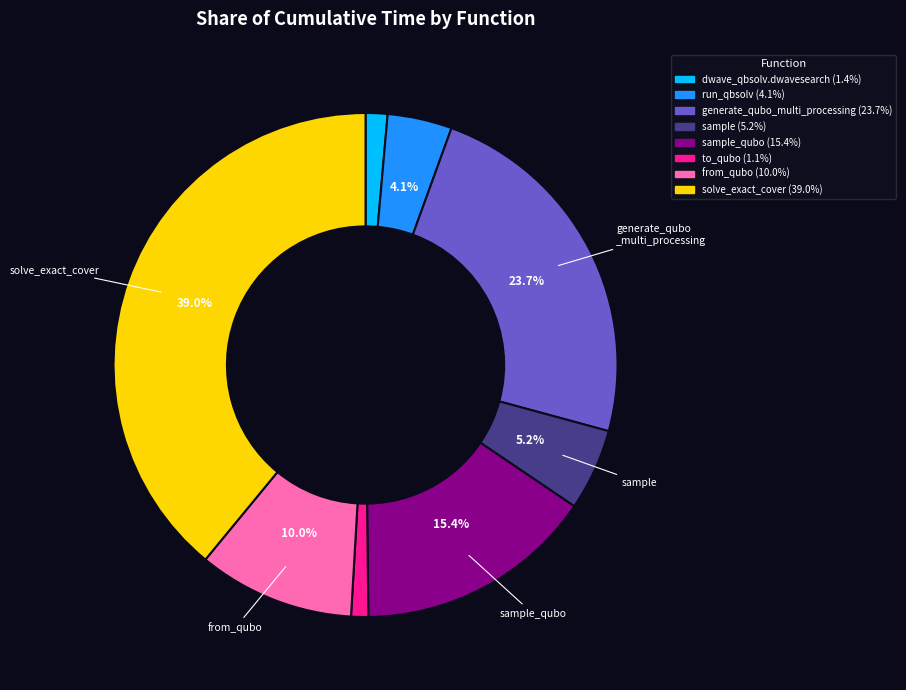

Count the number of slices in the pie.

8